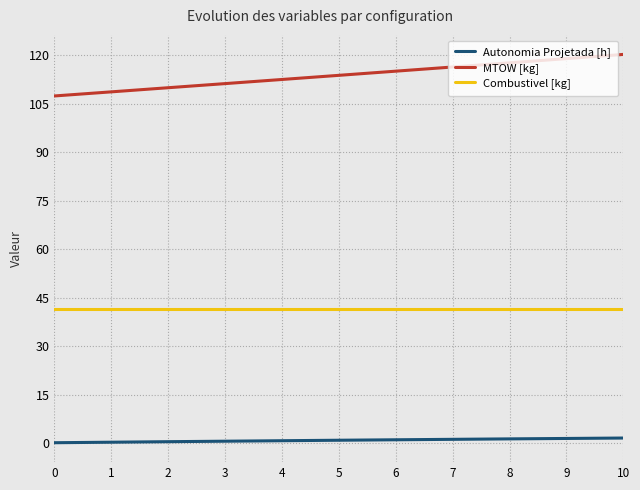

List the series in order of their overall mean, highest first.

MTOW [kg], Combustivel [kg], Autonomia Projetada [h]